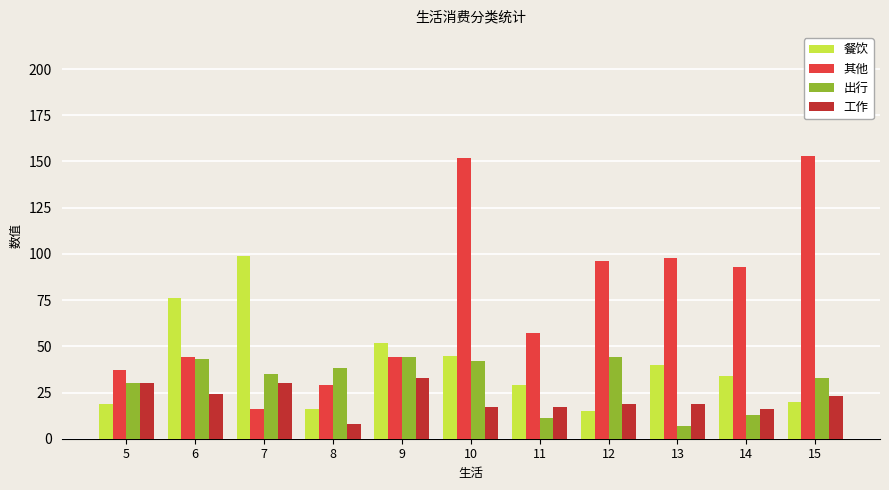

What is the lowest value of the 其他 series?

16